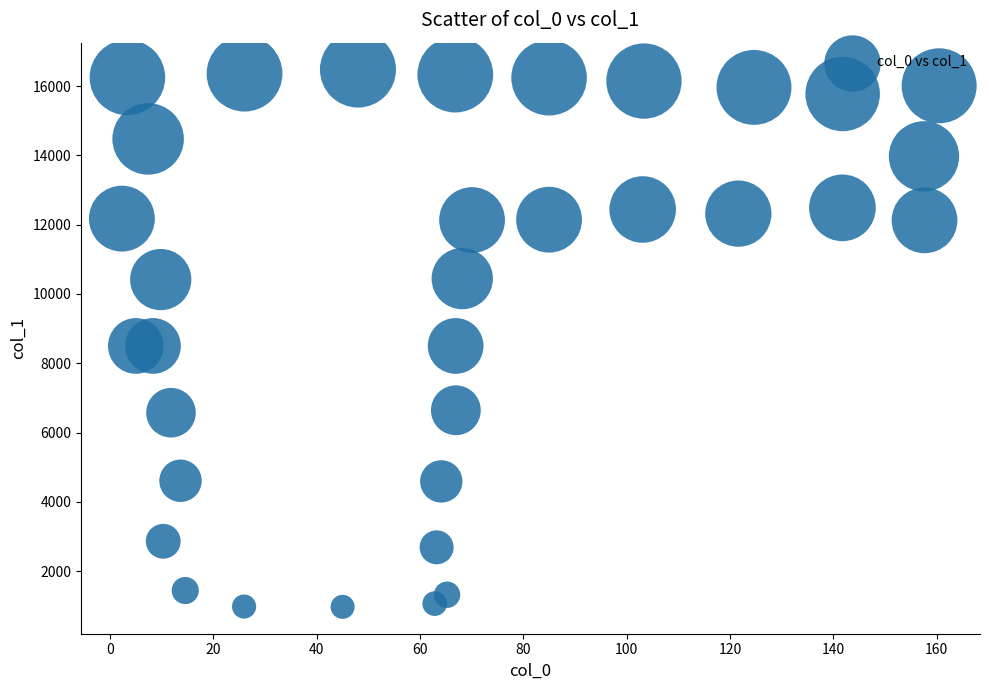

What is the range of Y values (max minus min)?

15513.0